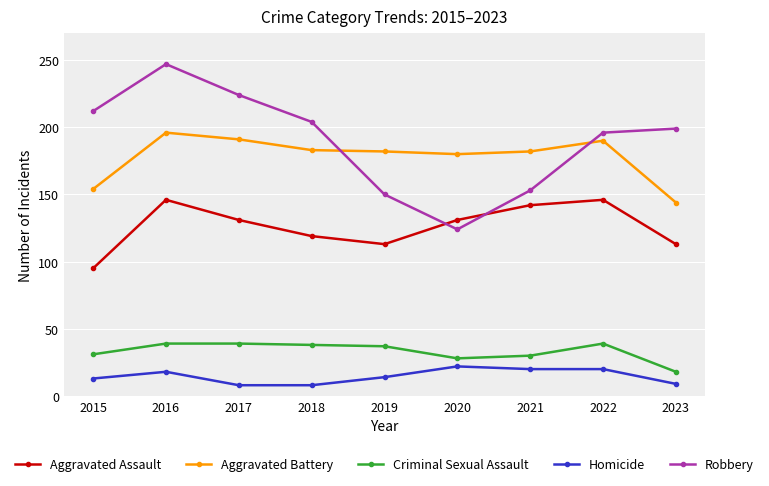

What is the greatest value displayed?

247